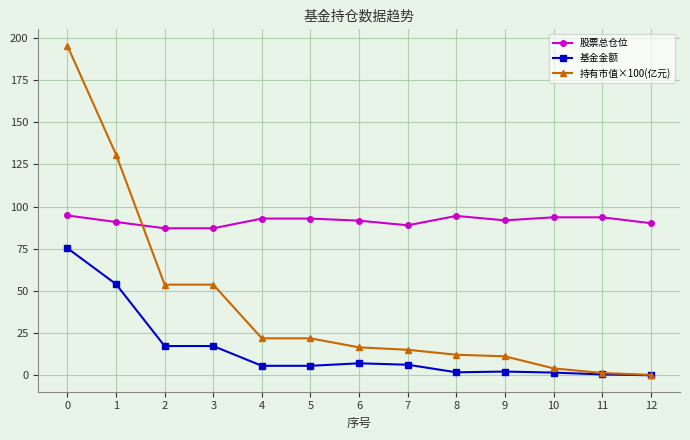

Rank the series by their maximum value, from highest to lowest.

持有市值×100(亿元), 股票总仓位, 基金金额